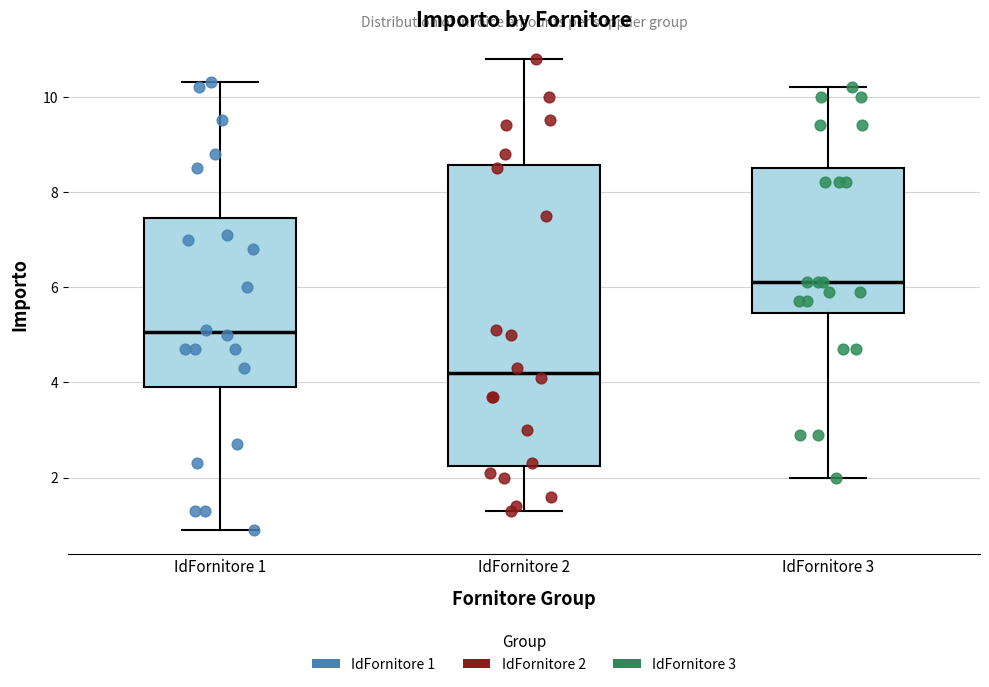

Where does the lower whisker of the box for IdFornitore 3 end on the y-axis? The values are not printed on the chart, so give them approximately, as read against the axis.

2.0